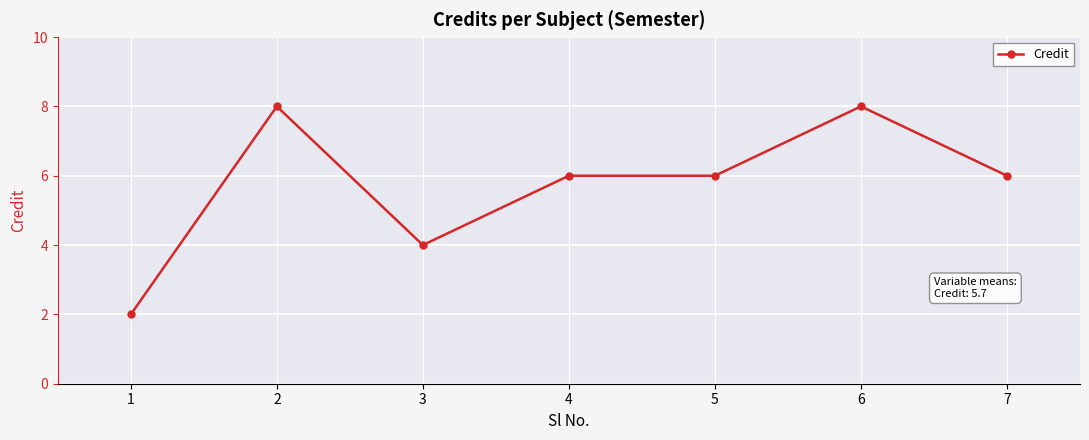

What is the value of the 7th point from the left?

6